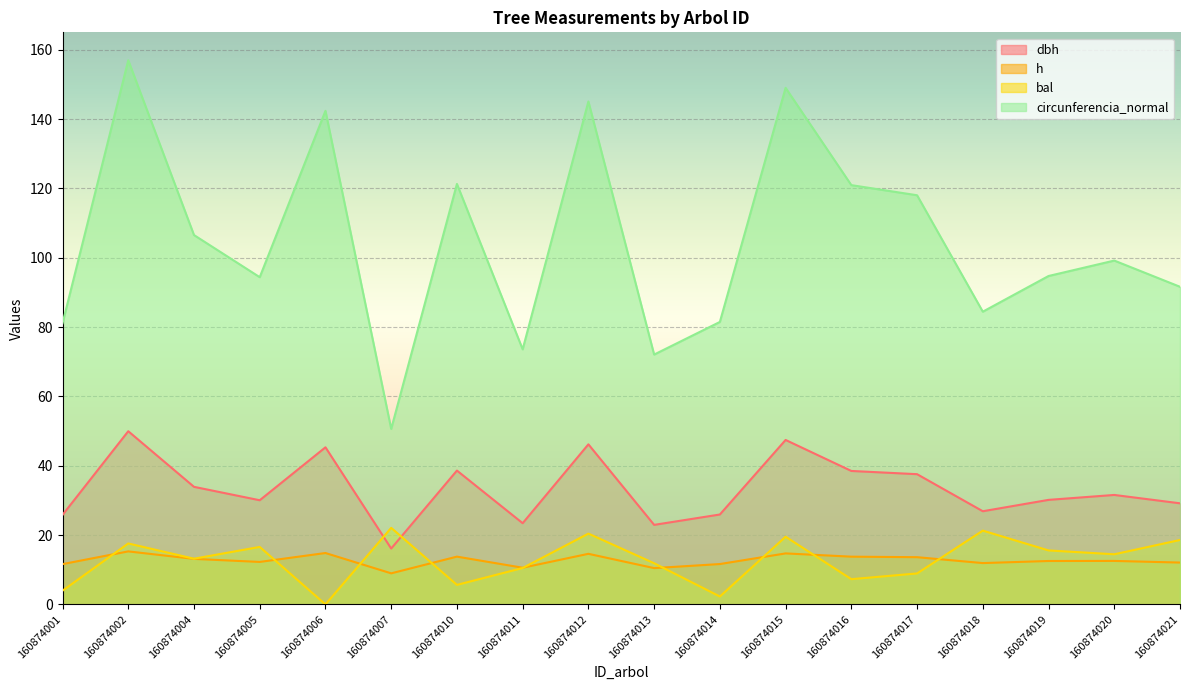

How many times do bal and h cross each other?

9